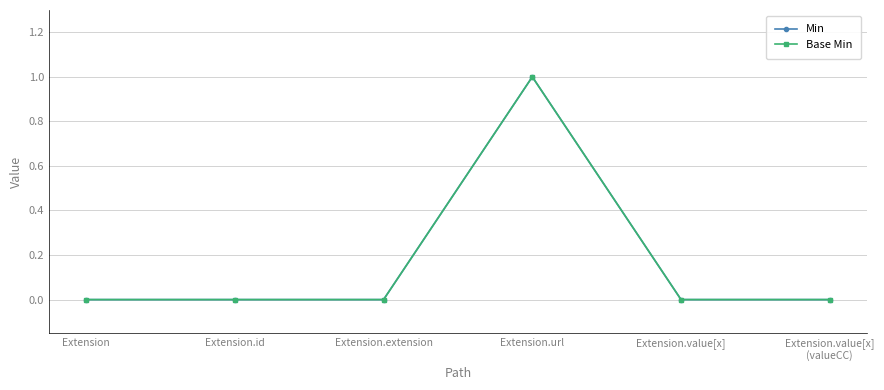

Reading right to left, list all the values displayed in this chart.

Min: Extension.value[x]
(valueCC)=0	Extension.value[x]=0	Extension.url=1	Extension.extension=0	Extension.id=0	Extension=0
Base Min: Extension.value[x]
(valueCC)=0	Extension.value[x]=0	Extension.url=1	Extension.extension=0	Extension.id=0	Extension=0